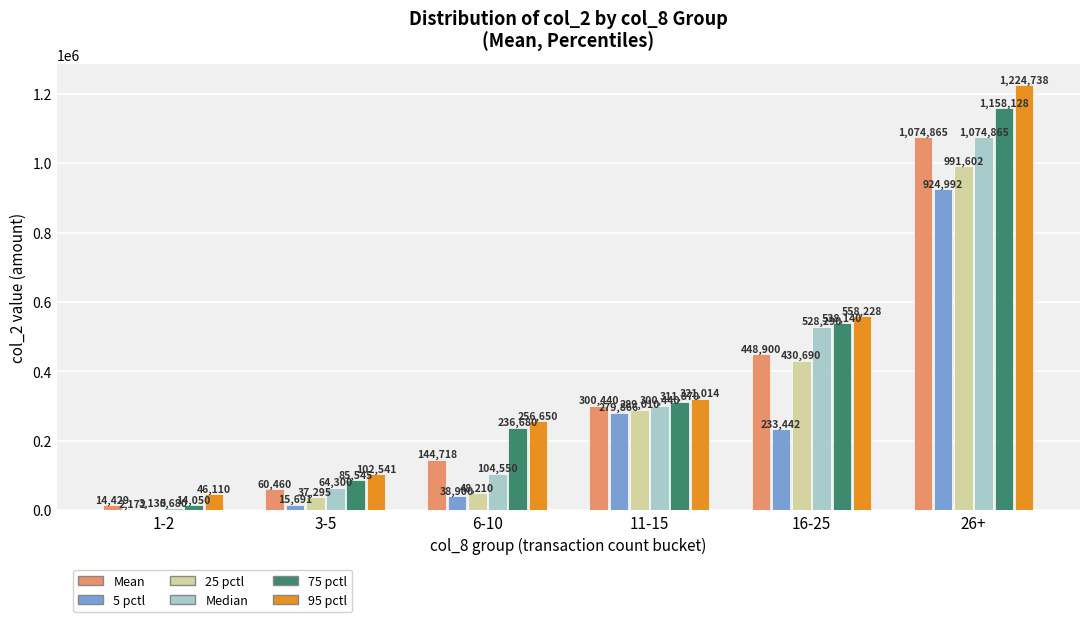

Which series has the largest total across all categories?

95 pctl